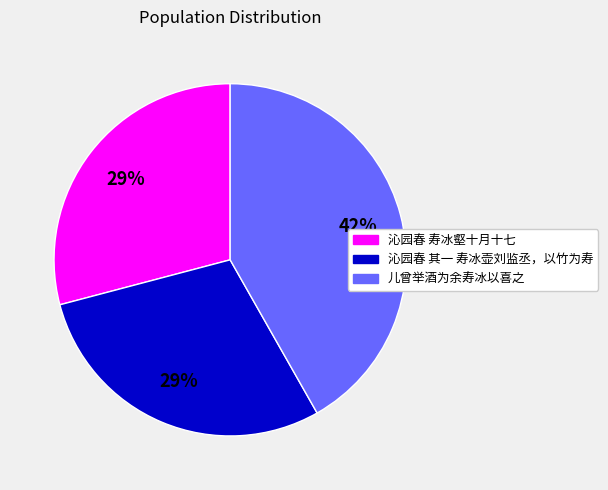

Is there a majority slice in this chart?

No